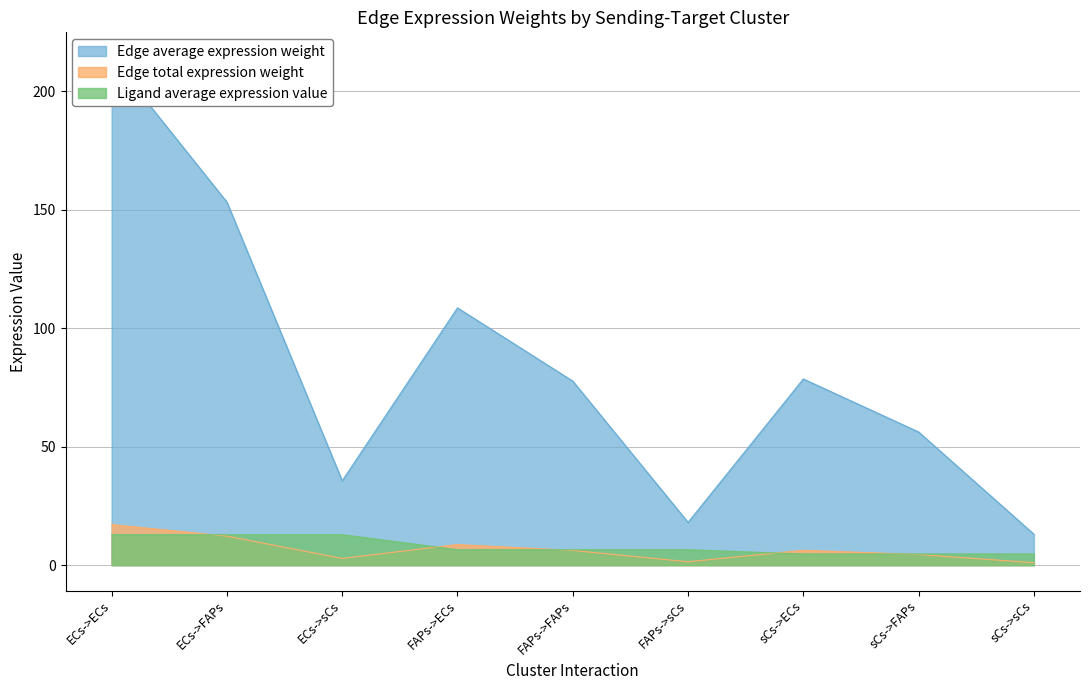

What is the difference between the Edge total expression weight values at sCs->FAPs and ECs->FAPs?

7.8